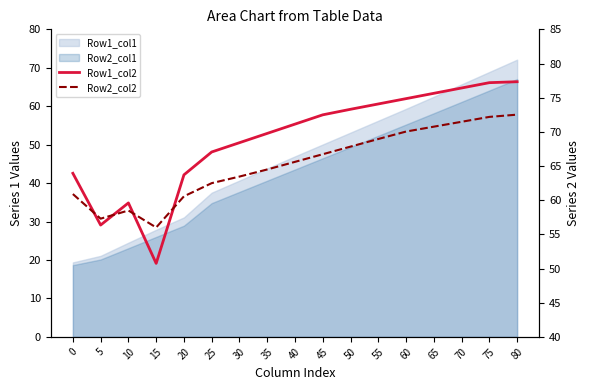

What is the value of the Row1_col2 point at the 10th from the left?

72.5